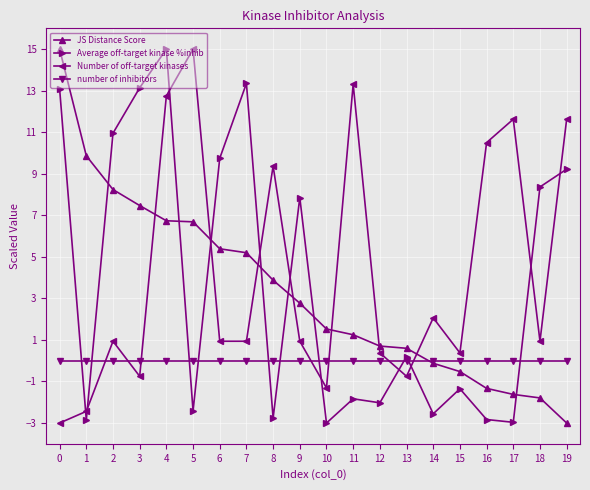

Between which two adjacent categories do Average off-target kinase %inhib and number of inhibitors first intersect?

0 and 1